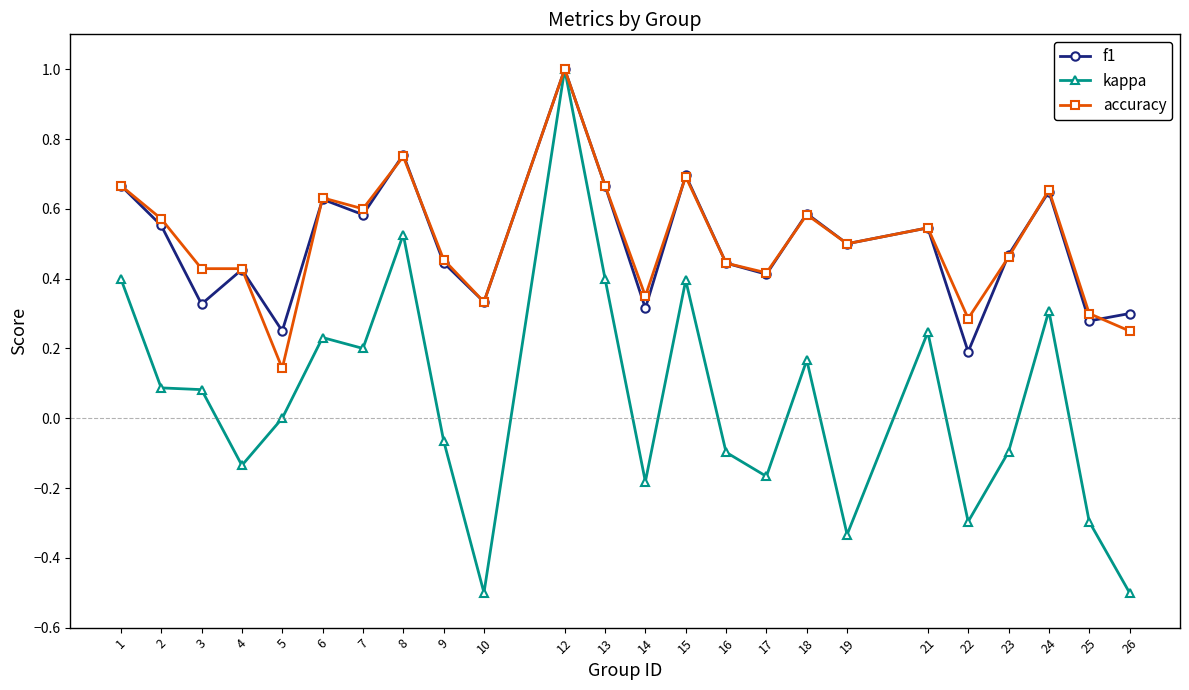

At how many categories does at least one series exceed 0?

24